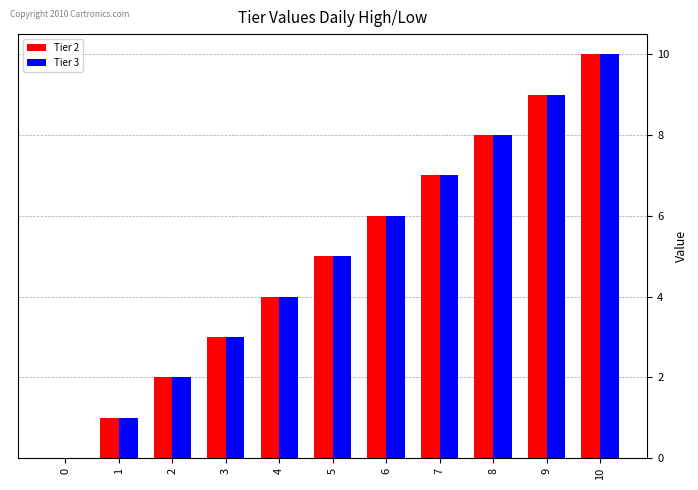

Is it true that Tier 2 equals 8 at 8?

True